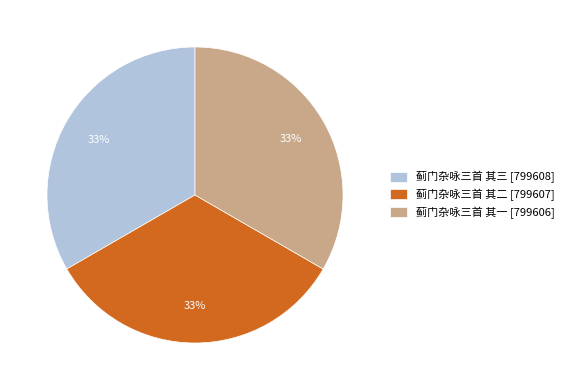

Is it true that 蓟门杂咏三首 其一 is 22% of the pie?

False